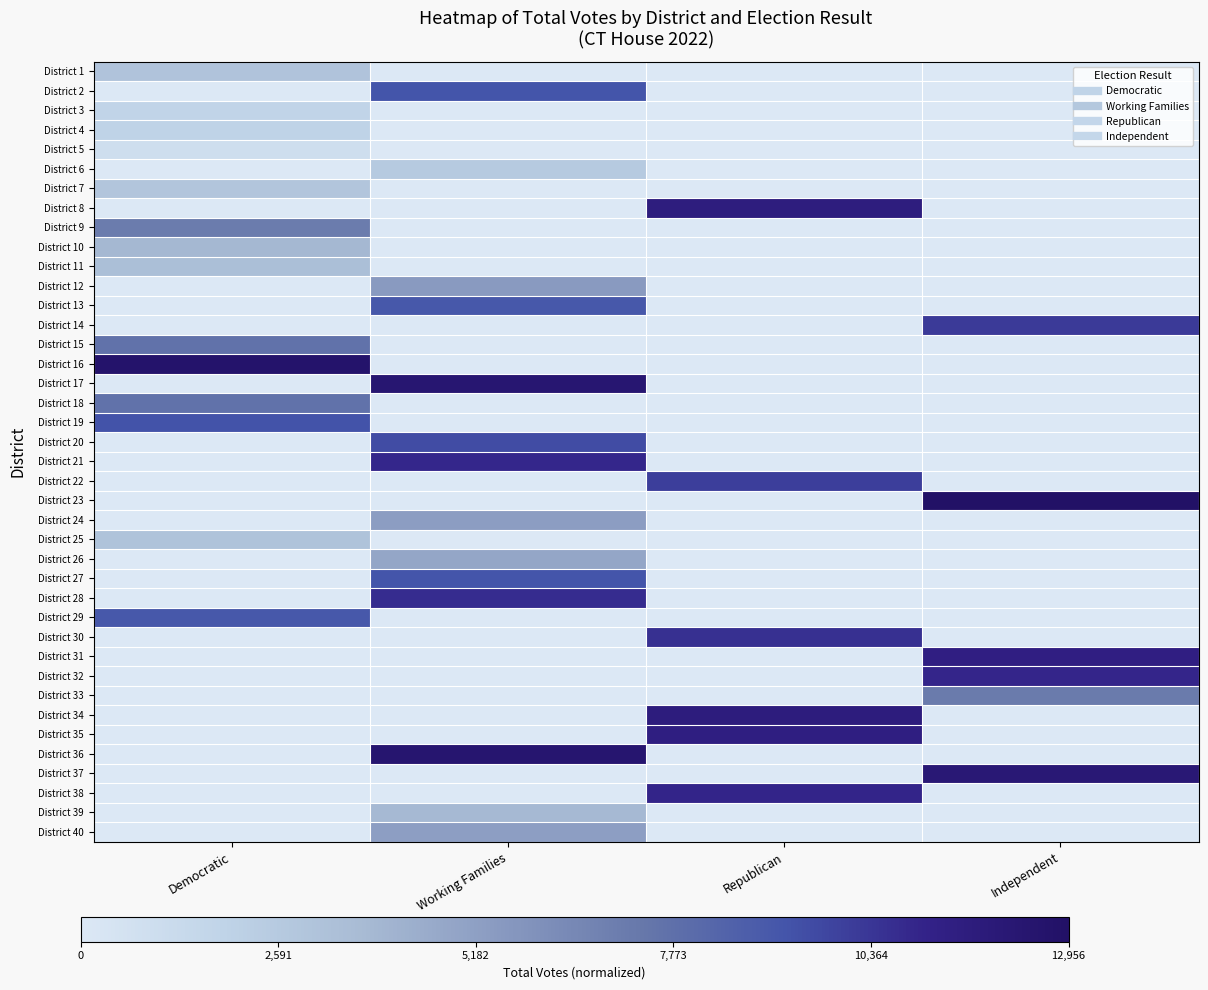

Reading left to right, what are all the values shown in this chart?

row_0: 0.2	0.0	0.0	0.0
row_1: 0.0	0.7	0.0	0.0
row_2: 0.1	0.0	0.0	0.0
row_3: 0.1	0.0	0.0	0.0
row_4: 0.1	0.0	0.0	0.0
row_5: 0.0	0.2	0.0	0.0
row_6: 0.2	0.0	0.0	0.0
row_7: 0.0	0.0	0.9	0.0
row_8: 0.5	0.0	0.0	0.0
row_9: 0.3	0.0	0.0	0.0
row_10: 0.3	0.0	0.0	0.0
row_11: 0.0	0.4	0.0	0.0
row_12: 0.0	0.7	0.0	0.0
row_13: 0.0	0.0	0.0	0.8
row_14: 0.6	0.0	0.0	0.0
row_15: 1.0	0.0	0.0	0.0
row_16: 0.0	1.0	0.0	0.0
row_17: 0.6	0.0	0.0	0.0
row_18: 0.7	0.0	0.0	0.0
row_19: 0.0	0.7	0.0	0.0
row_20: 0.0	0.8	0.0	0.0
row_21: 0.0	0.0	0.8	0.0
row_22: 0.0	0.0	0.0	1.0
row_23: 0.0	0.4	0.0	0.0
row_24: 0.2	0.0	0.0	0.0
row_25: 0.0	0.4	0.0	0.0
row_26: 0.0	0.7	0.0	0.0
row_27: 0.0	0.8	0.0	0.0
row_28: 0.7	0.0	0.0	0.0
row_29: 0.0	0.0	0.8	0.0
row_30: 0.0	0.0	0.0	0.9
row_31: 0.0	0.0	0.0	0.8
row_32: 0.0	0.0	0.0	0.6
row_33: 0.0	0.0	0.9	0.0
row_34: 0.0	0.0	0.9	0.0
row_35: 0.0	1.0	0.0	0.0
row_36: 0.0	0.0	0.0	0.9
row_37: 0.0	0.0	0.9	0.0
row_38: 0.0	0.3	0.0	0.0
row_39: 0.0	0.4	0.0	0.0